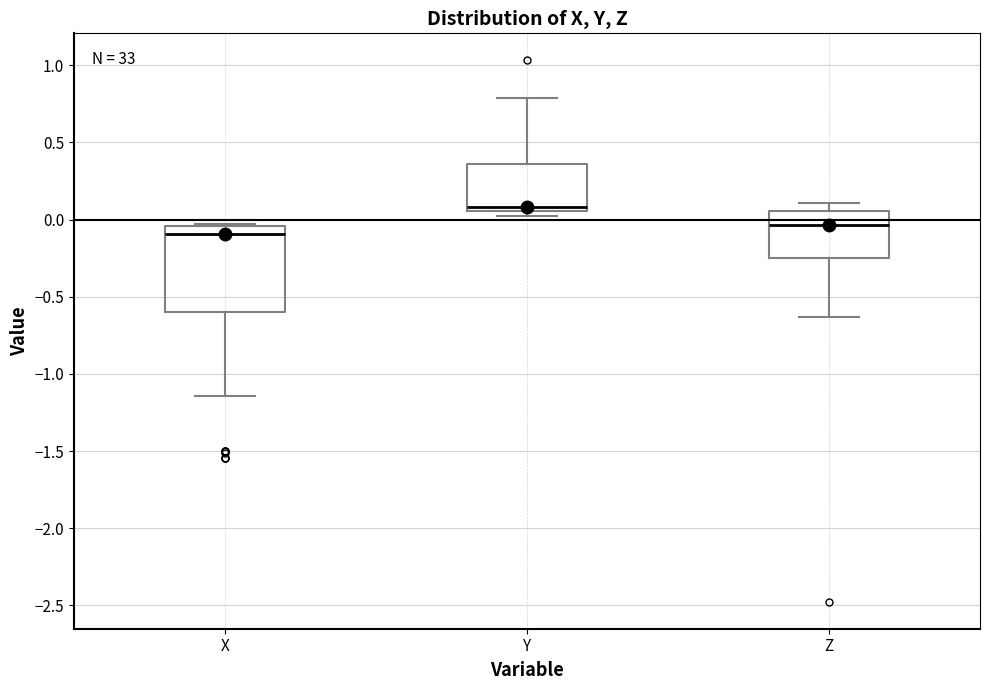

Reading left to right, transcribe this box plot: for each box, give where its median line is, the range the box spans, and where its two whiskers end, as read against the y-axis. The values are not printed on the chart, so give them approximately, as read against the axis.

X: median -0.10, box -0.60 to -0.05, whiskers -1.15 to -0.05
Y: median 0.10, box 0.05 to 0.35, whiskers 0.05 (just below the box's lower edge) to 0.80
Z: median -0.05, box -0.25 to 0.05, whiskers -0.65 to 0.10